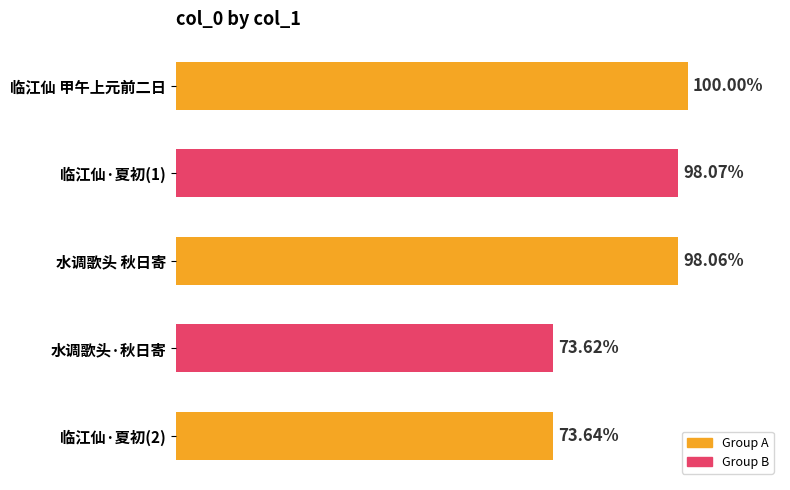

Does the chart contain any negative values?

No